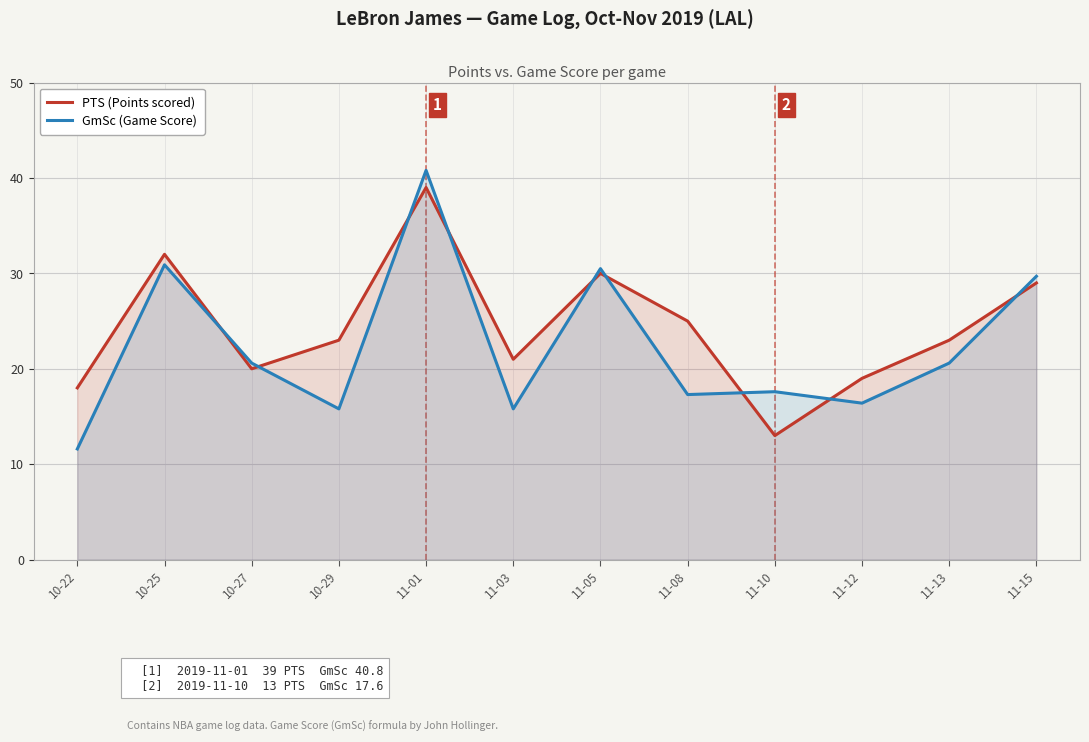

Which series ends up on top after the final intersection of GmSc (Game Score) and PTS (Points scored)?

GmSc (Game Score)